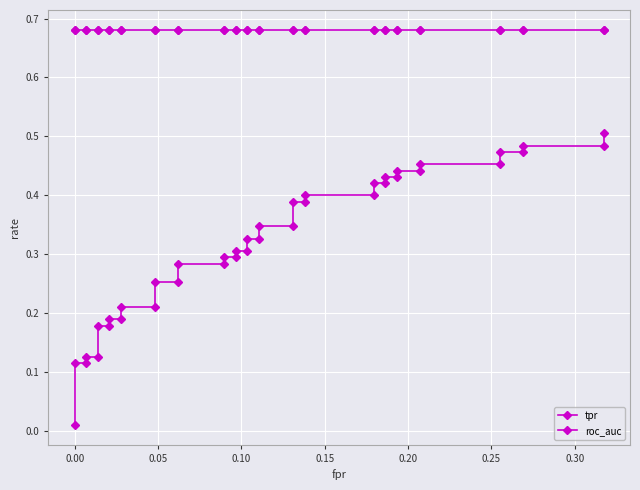

Which series has the largest total across all categories?

roc_auc